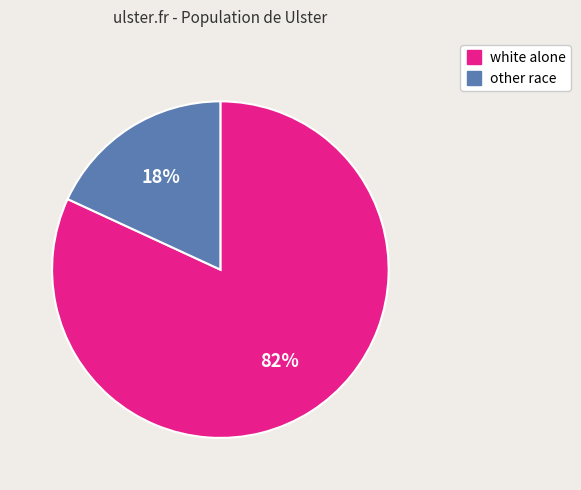

To the nearest percent, what portion does other race represent?

18%